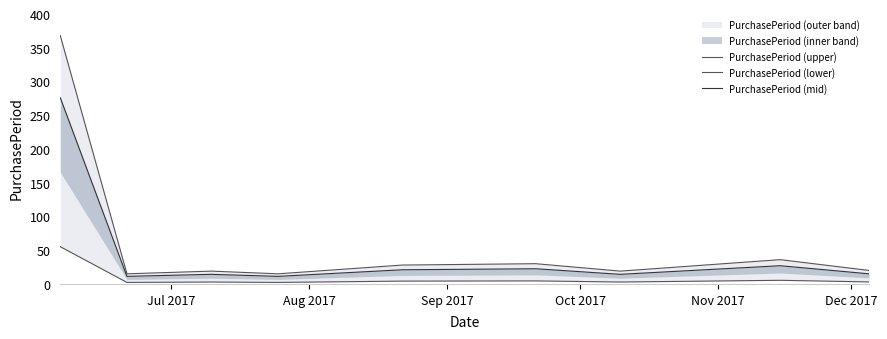

Which series has the largest total across all categories?

PurchasePeriod (upper)